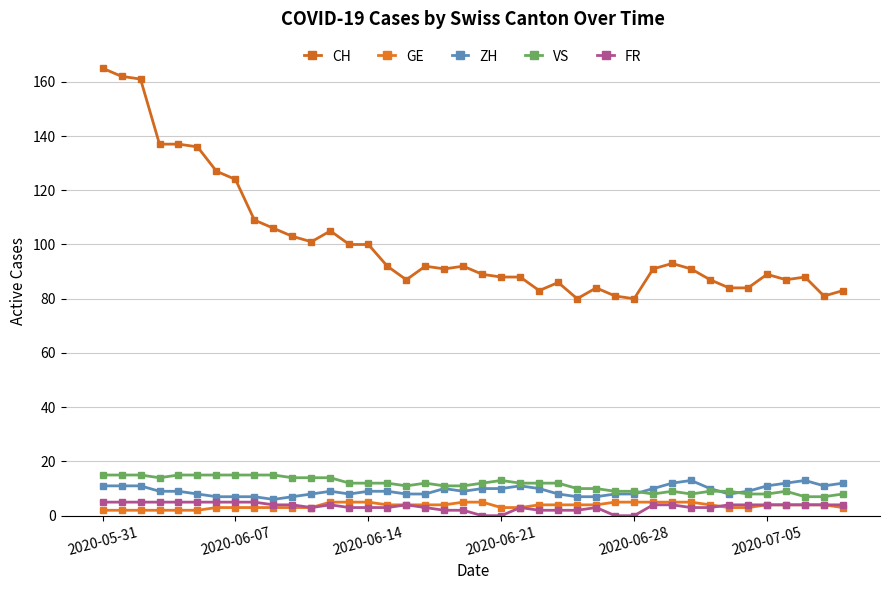

What is the average value of the FR series?

3